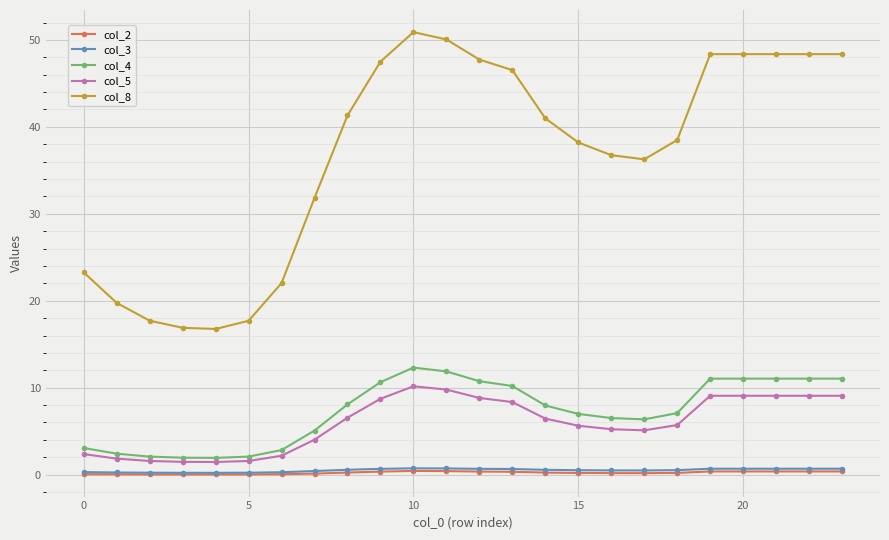

What is the greatest value displayed?

50.9